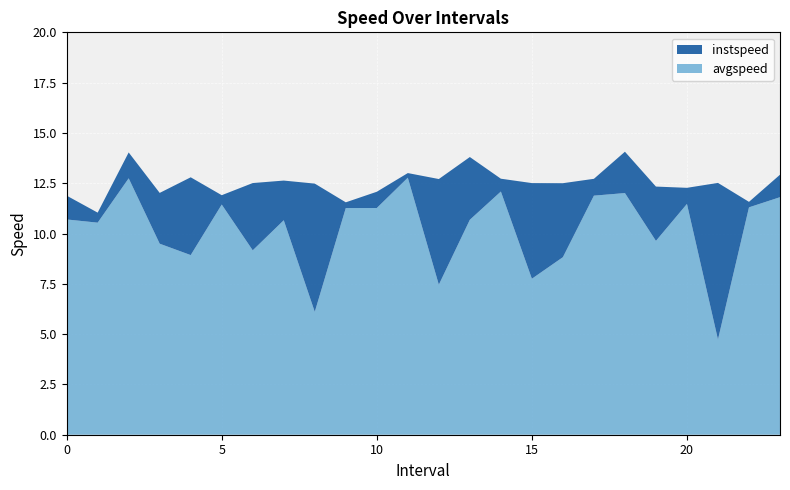

Reading left to right, list all the values displayed in this chart.

instspeed: 0.0=11.9	1.0=11.0	2.0=14.0	3.0=12.0	4.0=12.8	5.0=11.9	6.0=12.5	7.0=12.6	8.0=12.5	9.0=11.6	10.0=12.1	11.0=13.0	12.0=12.7	13.0=13.8	14.0=12.7	15.0=12.5	16.0=12.5	17.0=12.7	18.0=14.1	19.0=12.3	20.0=12.3	21.0=12.5	22.0=11.6	23.0=12.9
avgspeed: 0.0=10.7	1.0=10.5	2.0=12.7	3.0=9.5	4.0=8.9	5.0=11.4	6.0=9.2	7.0=10.7	8.0=6.1	9.0=11.3	10.0=11.3	11.0=12.8	12.0=7.5	13.0=10.7	14.0=12.1	15.0=7.8	16.0=8.8	17.0=11.9	18.0=12.0	19.0=9.6	20.0=11.5	21.0=4.7	22.0=11.3	23.0=11.8